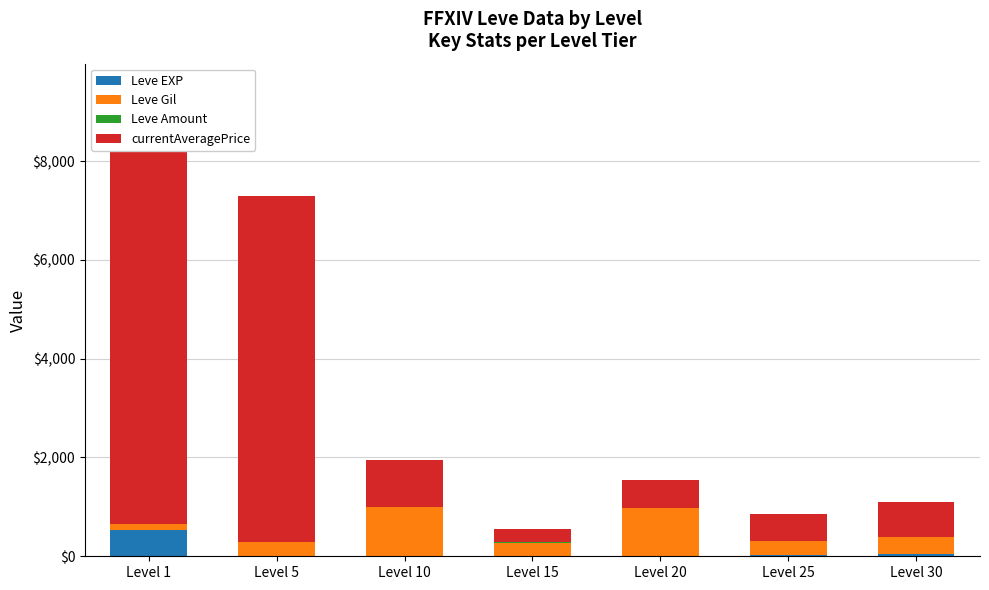

Reading left to right, list all the values displayed in this chart.

Leve EXP: 540	6	3	7	11	20	36
Leve Gil: 112	280	990	270	960	283	347
Leve Amount: 3	3	3	3	3	3	3
currentAveragePrice: 8016	6999	950	263	574	550	707